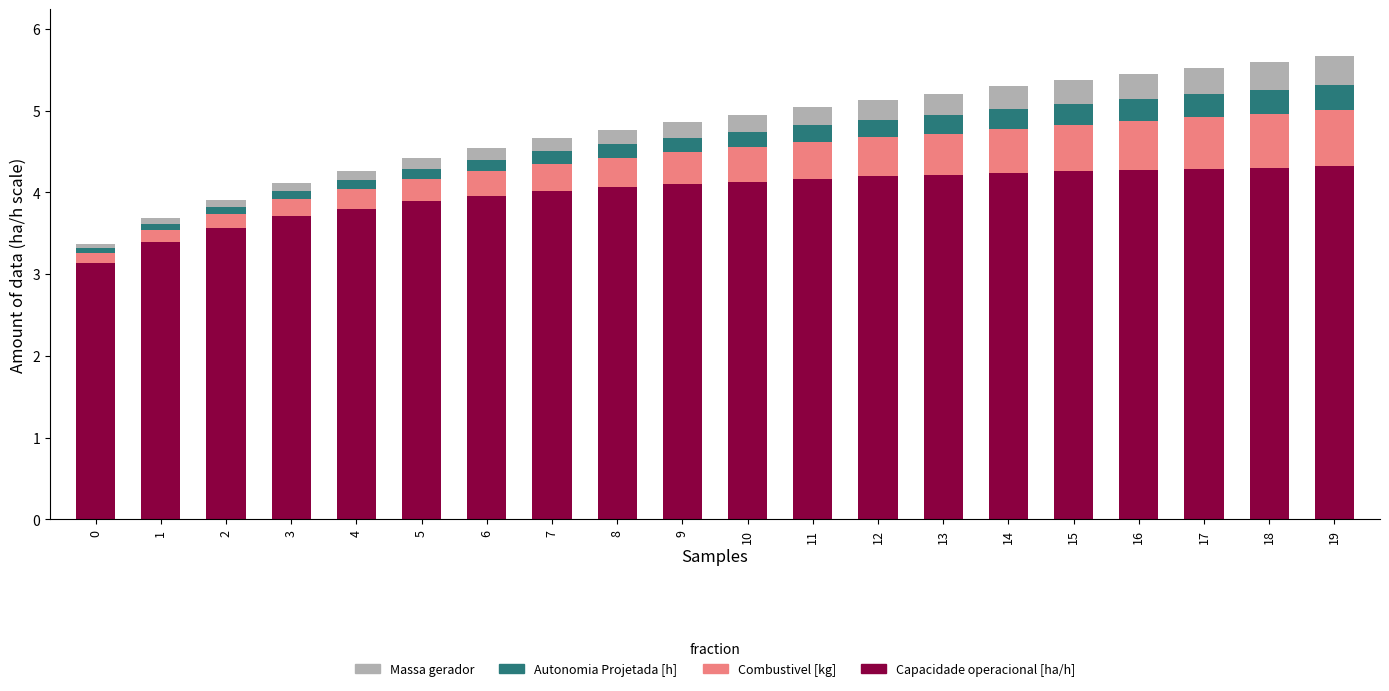

What is the difference between the maximum and minimum values in the Capacidade operacional [ha/h] series?

1.2